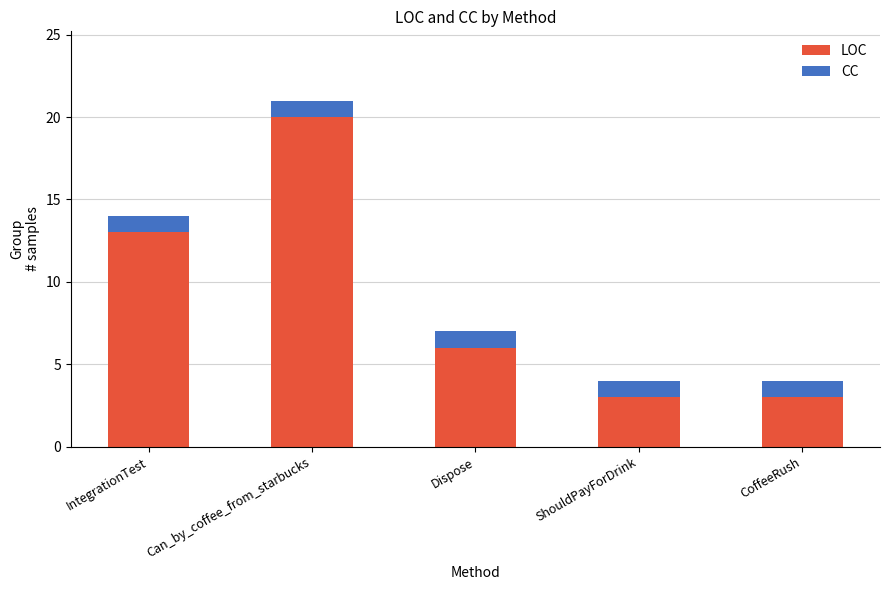

The value of LOC at ShouldPayForDrink is 3. True or false?

True